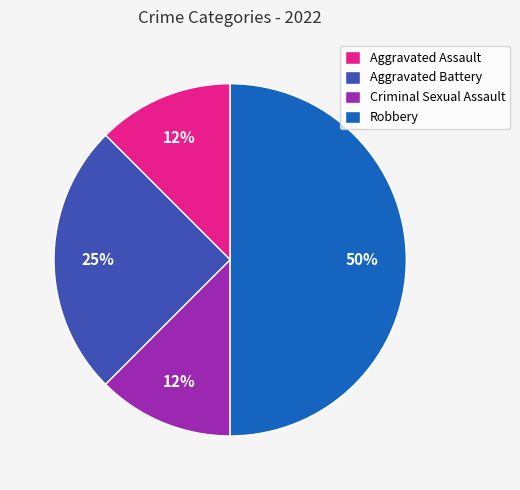

Between Aggravated Battery and Aggravated Assault, which is larger?

Aggravated Battery